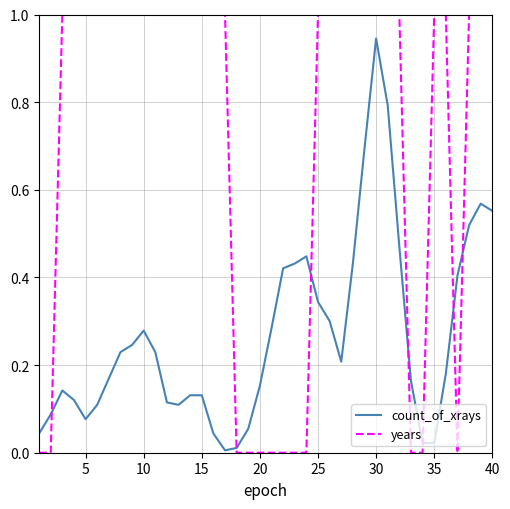

What is the difference between the maximum and minimum values in the years series?

1.0